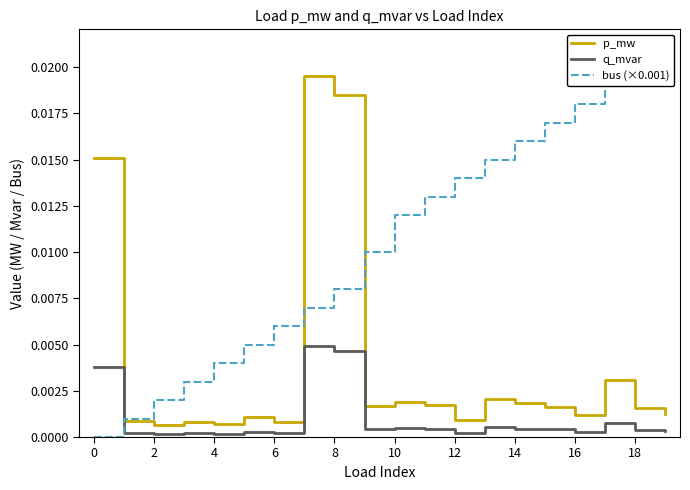

True or false: p_mw and q_mvar intersect in this chart.

False